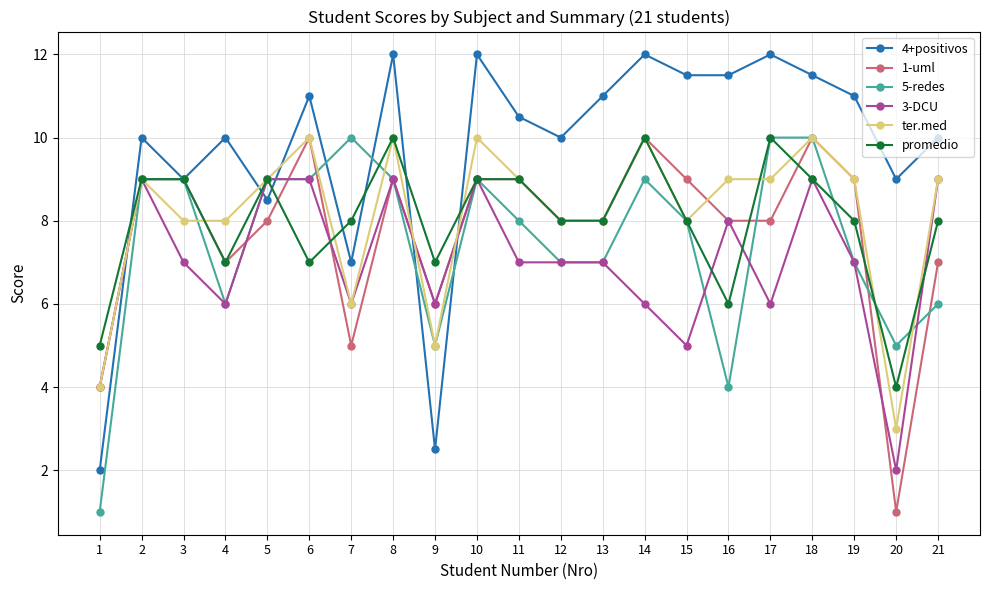

True or false: 3-DCU has more than 2 interior local peaks.

True